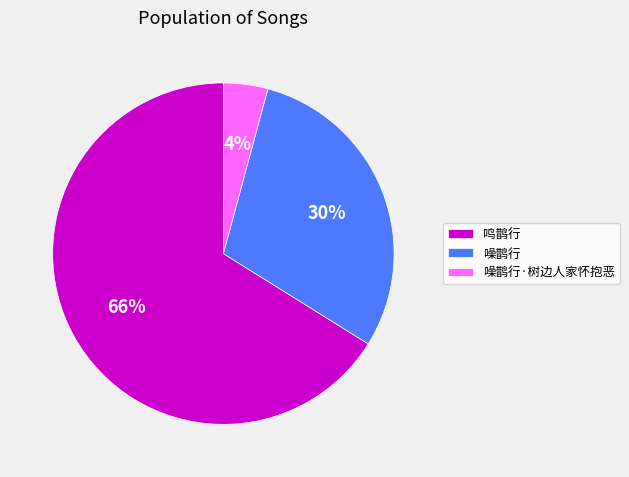

Between 鸣鹊行 and 噪鹊行, which is larger?

鸣鹊行